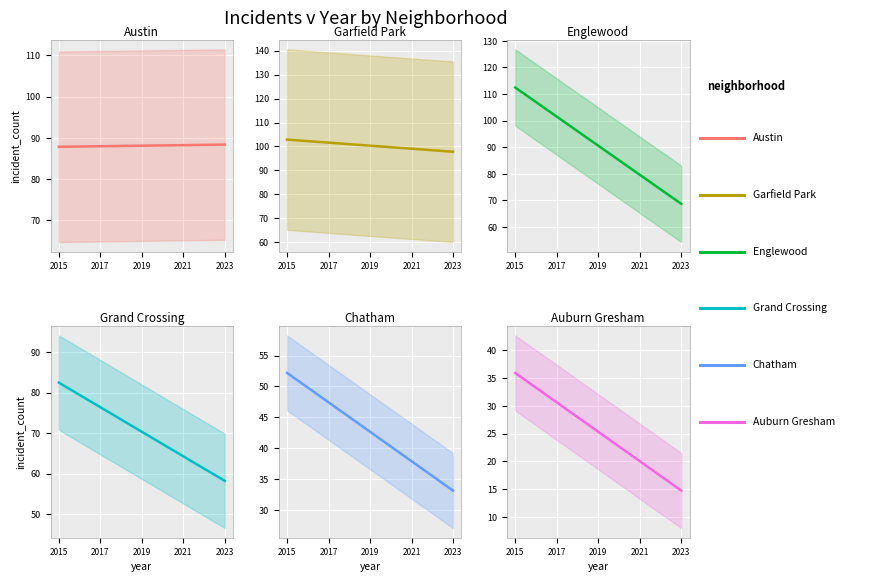

What are all the series names shown in the legend?

Austin, Garfield Park, Englewood, Grand Crossing, Chatham, Auburn Gresham